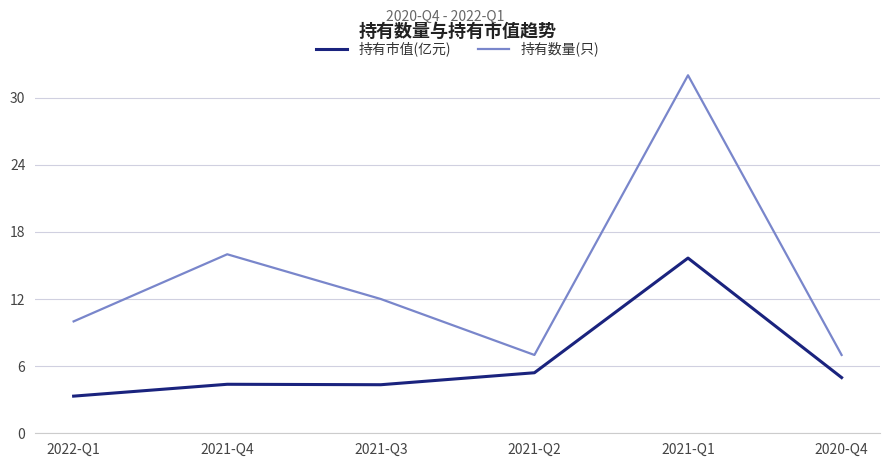

True or false: 持有市值(亿元) and 持有数量(只) cross at least once.

False